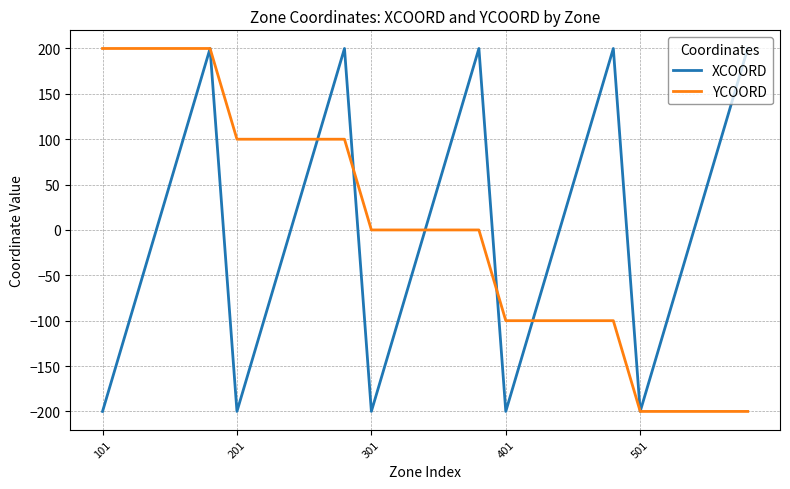

What are all the series names shown in the legend?

XCOORD, YCOORD